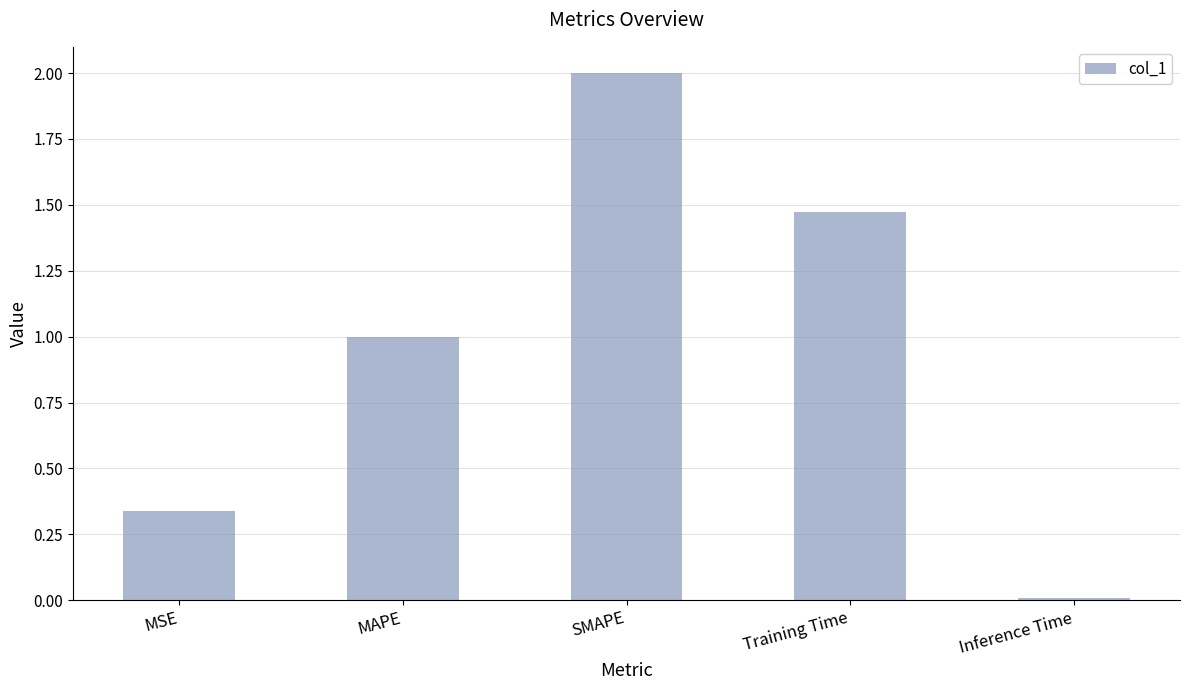

The chart shows a value of 0.0 at Inference Time. True or false?

True